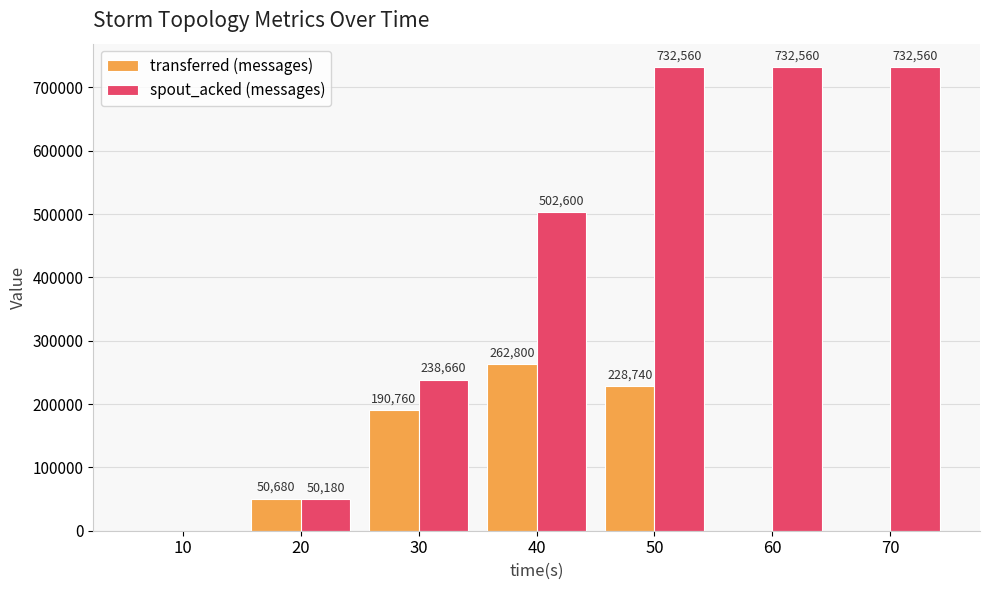

Read the spout_acked (messages) value at 30.

238660